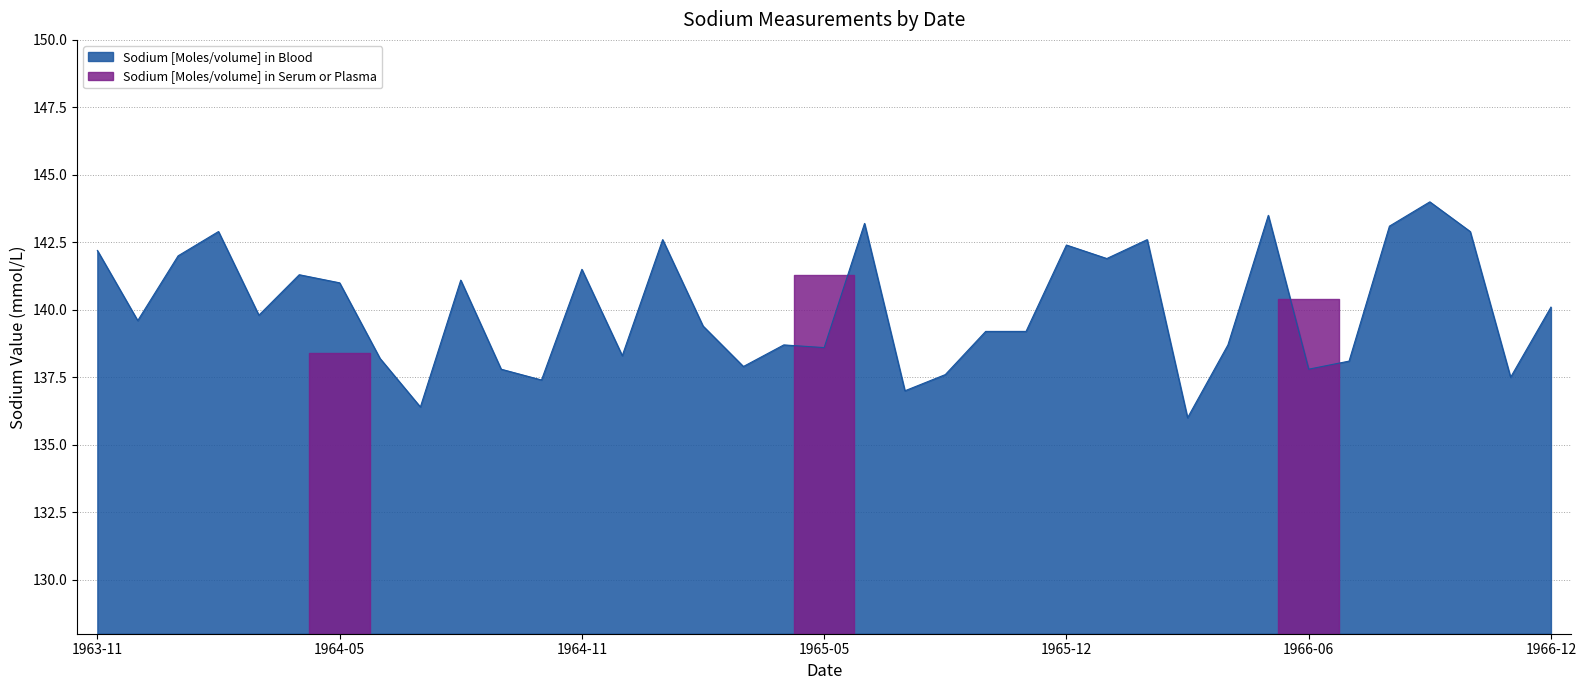

What is the difference between the maximum and minimum values?

8.0